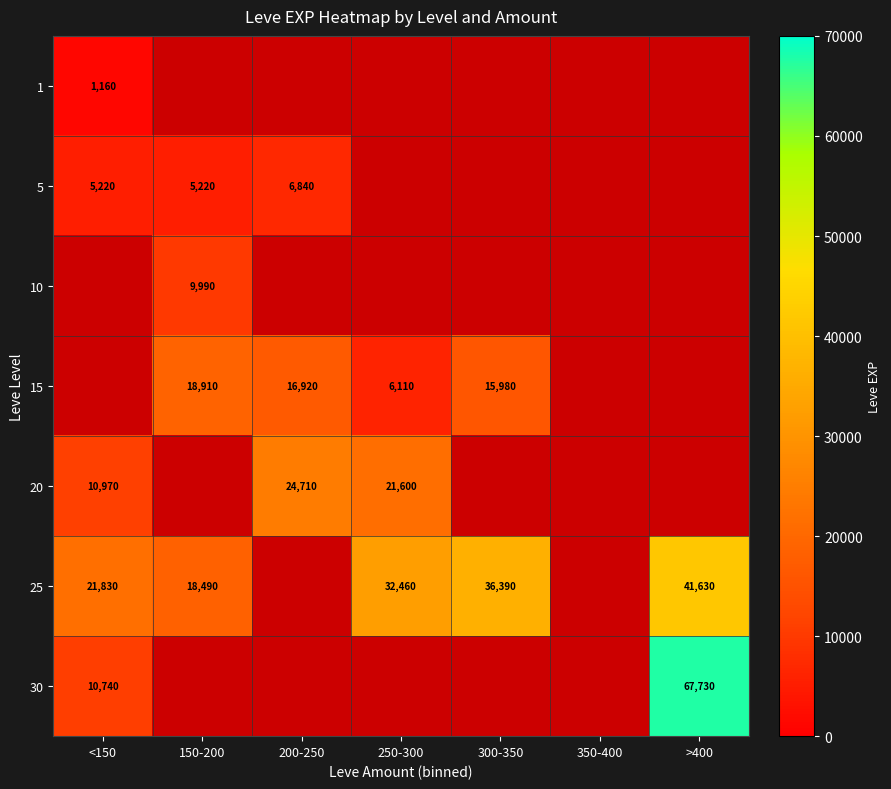

At how many categories does at least one series exceed 19166?

5